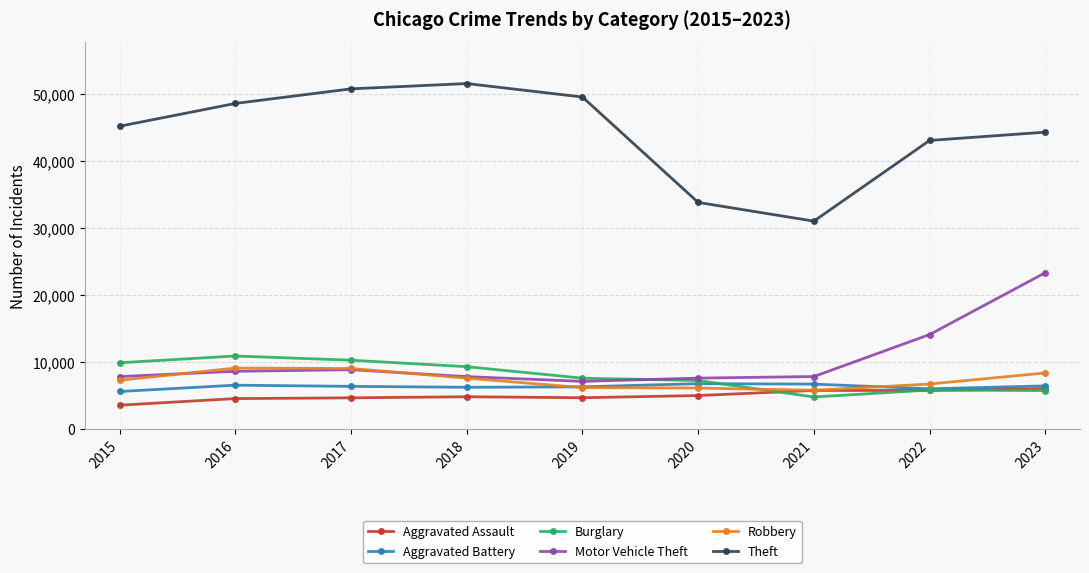

What is the difference between the maximum and second lowest values in the Theft series?

17750